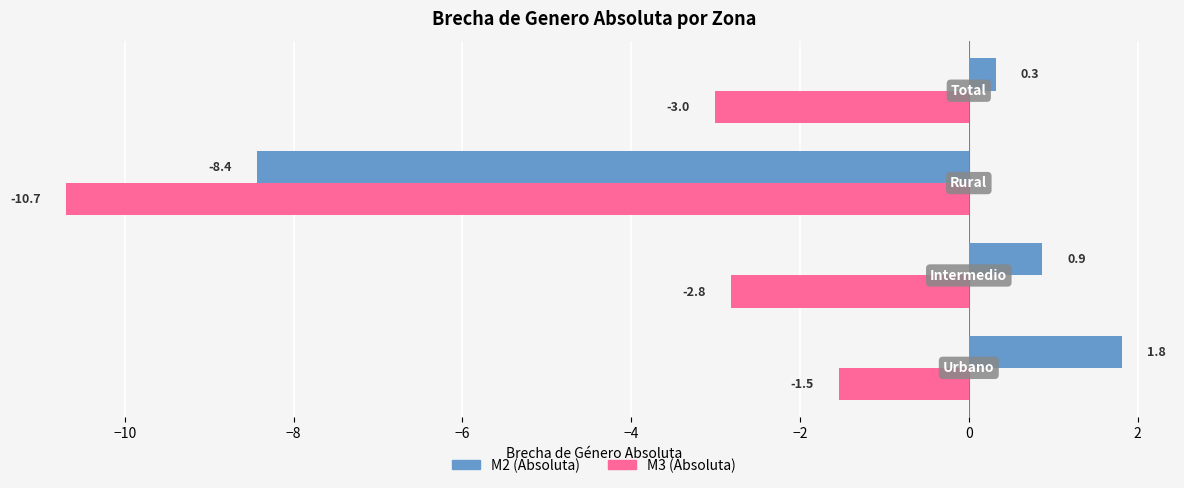

Which series has the largest total across all categories?

M2 (Absoluta)